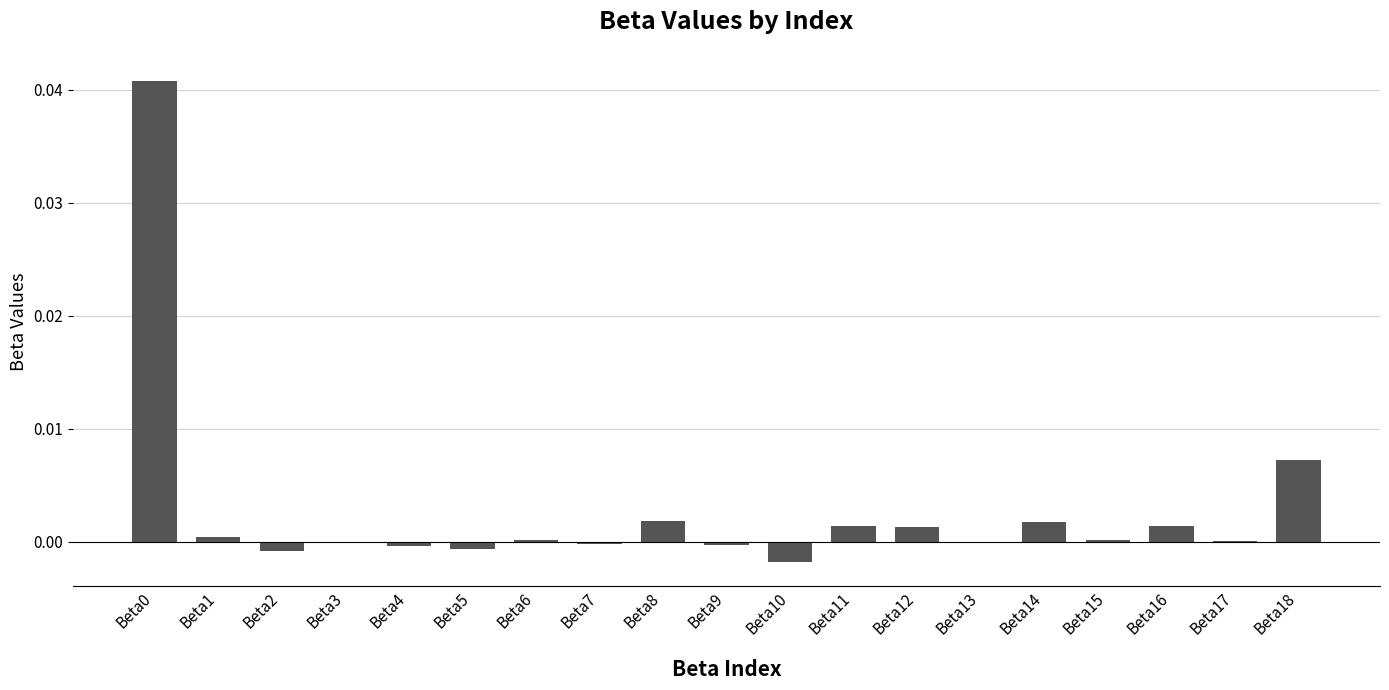

How many series are shown in this chart?

1